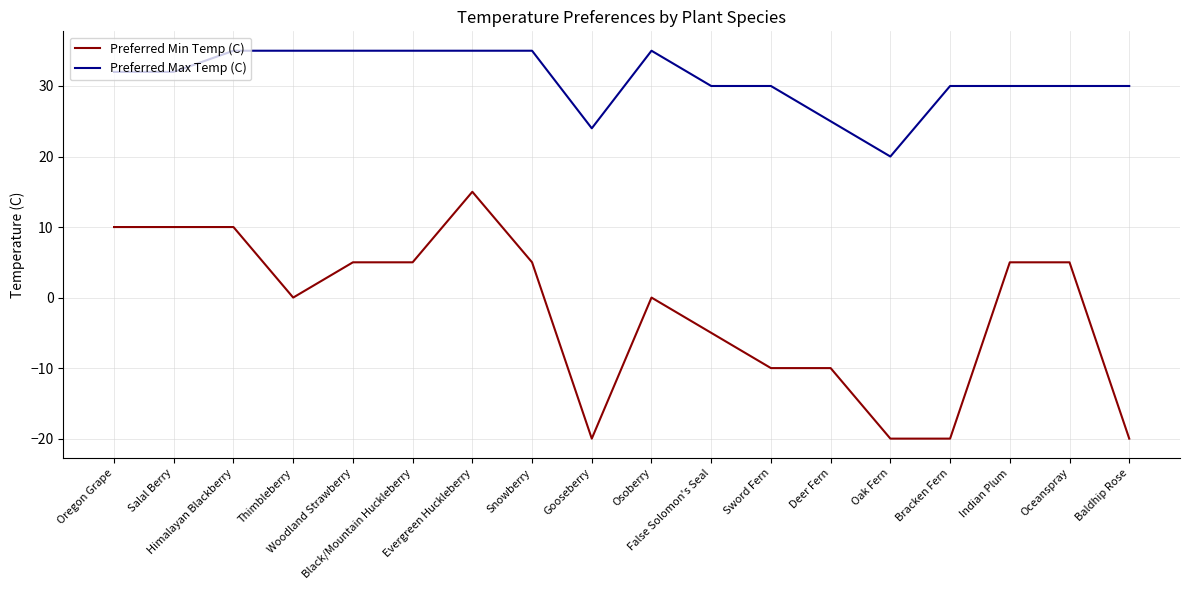

What is the difference between the maximum and minimum values in the Preferred Min Temp (C) series?

35